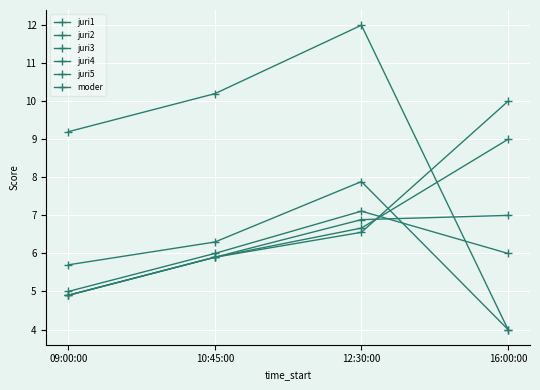

What is the lowest value of the juri5 series?

4.0